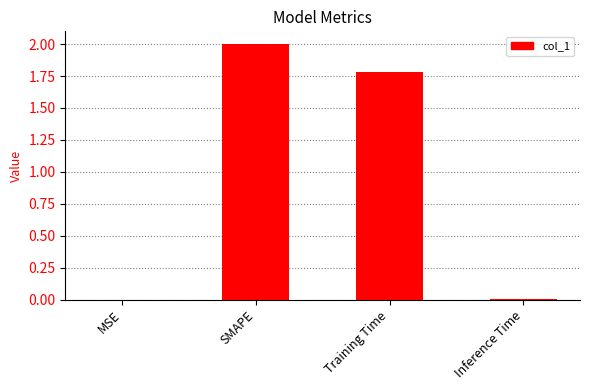

Are the bars grouped side by side (vs. stacked)?

No